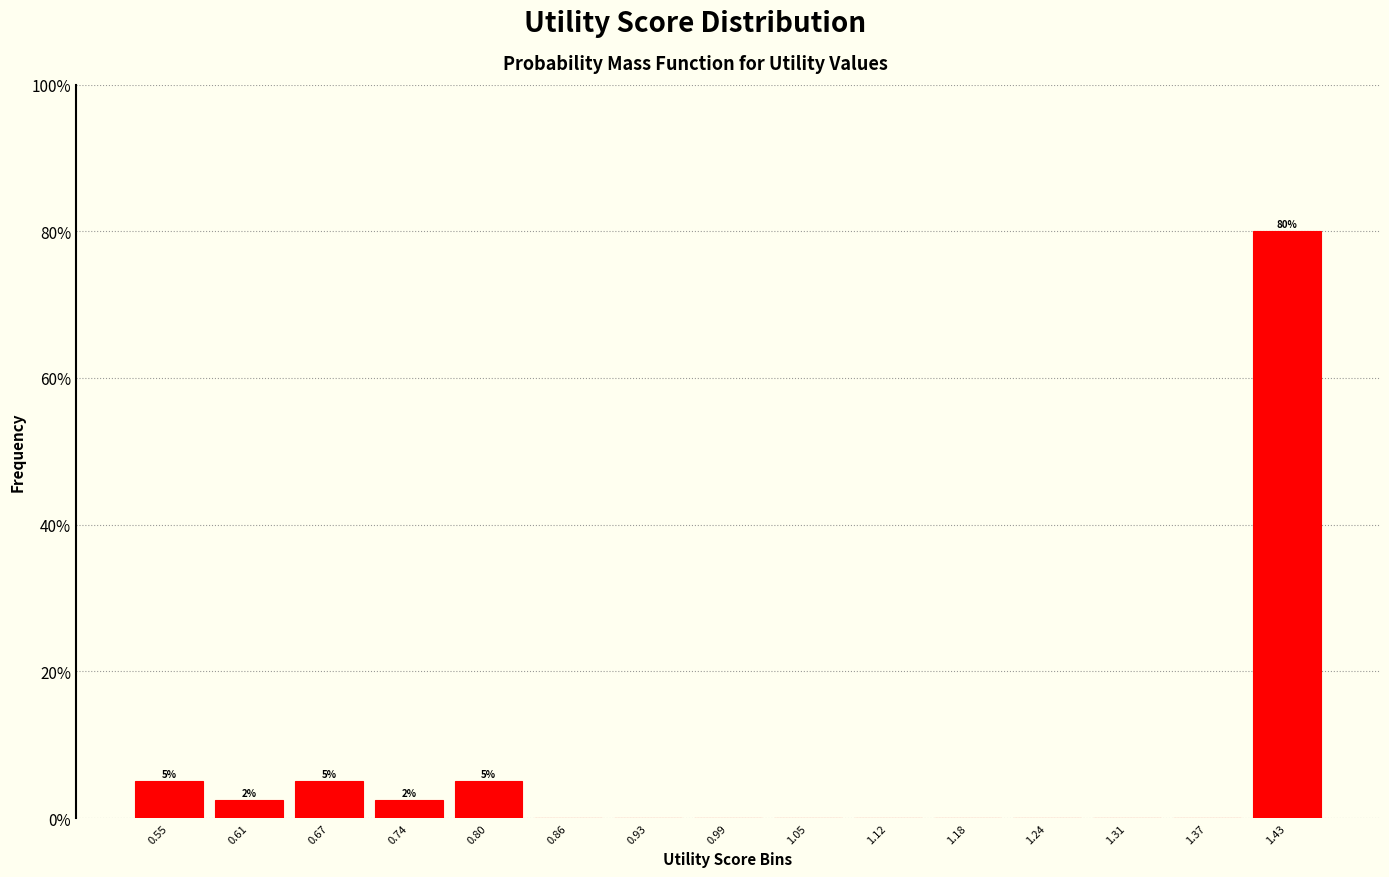

Which range on the x-axis has the tallest bar?

1.40 to 1.46